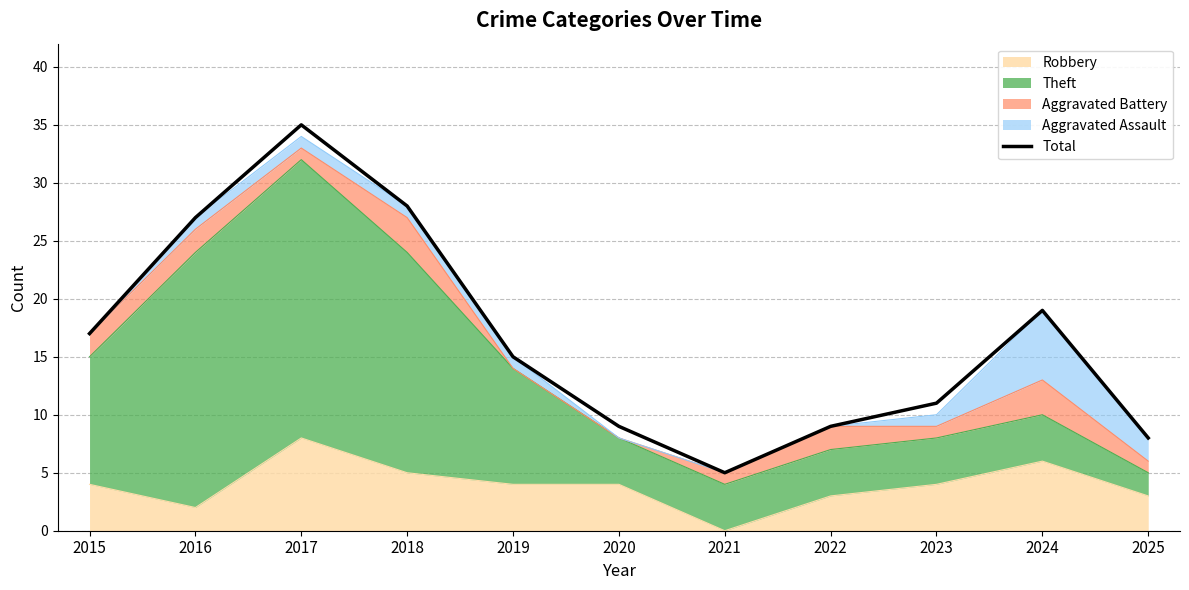

Is it true that the value at 2025 is 8?

True